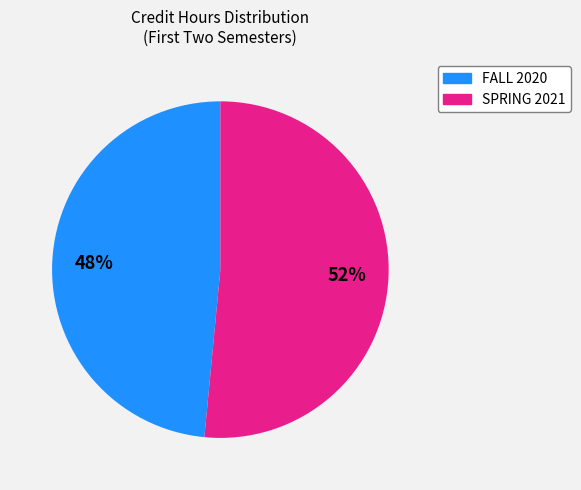

To the nearest percent, what is the average slice percentage?

50%